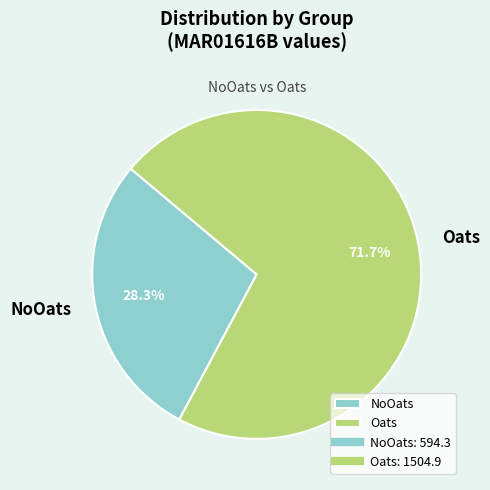

To the nearest percent, what is the average slice percentage?

50%